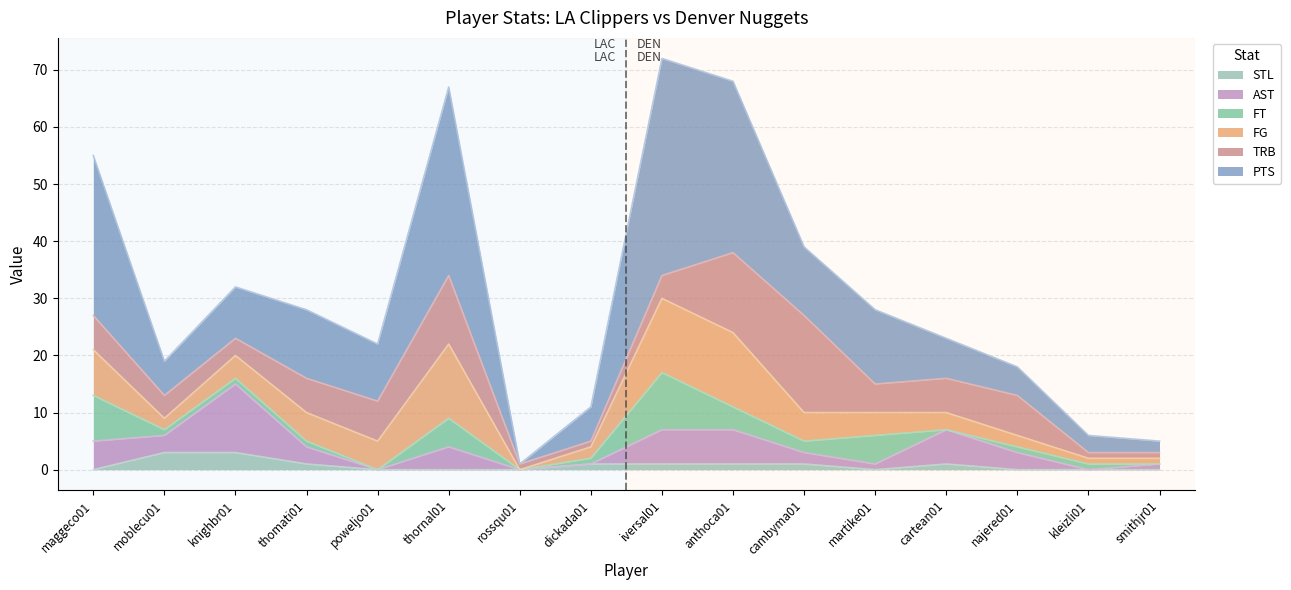

How many times do AST and STL cross each other?

1